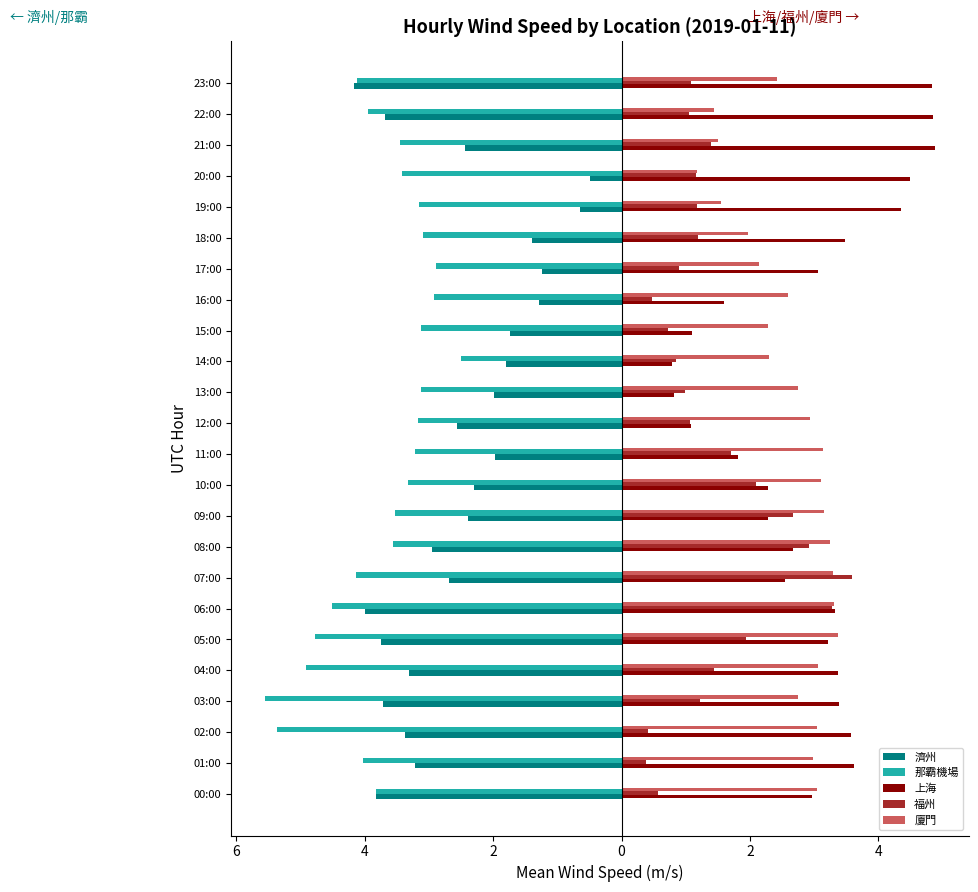

What are all the series names shown in the legend?

濟州, 那霸機場, 上海, 福州, 廈門